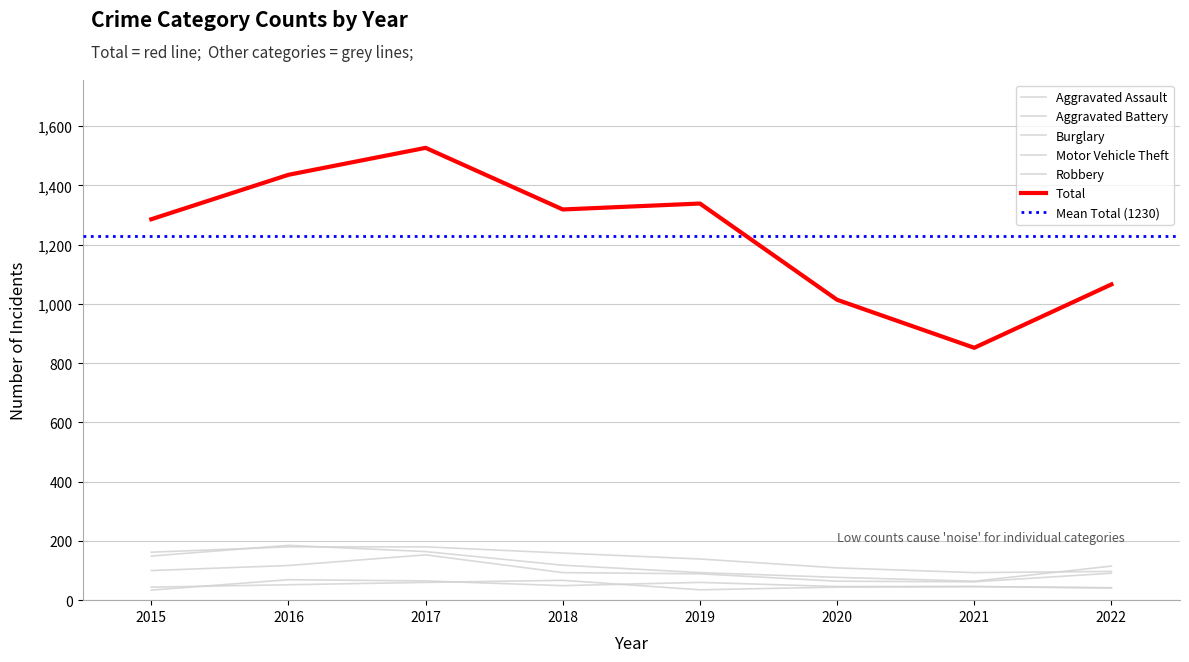

The Robbery series shows 36 at 2020. True or false?

False